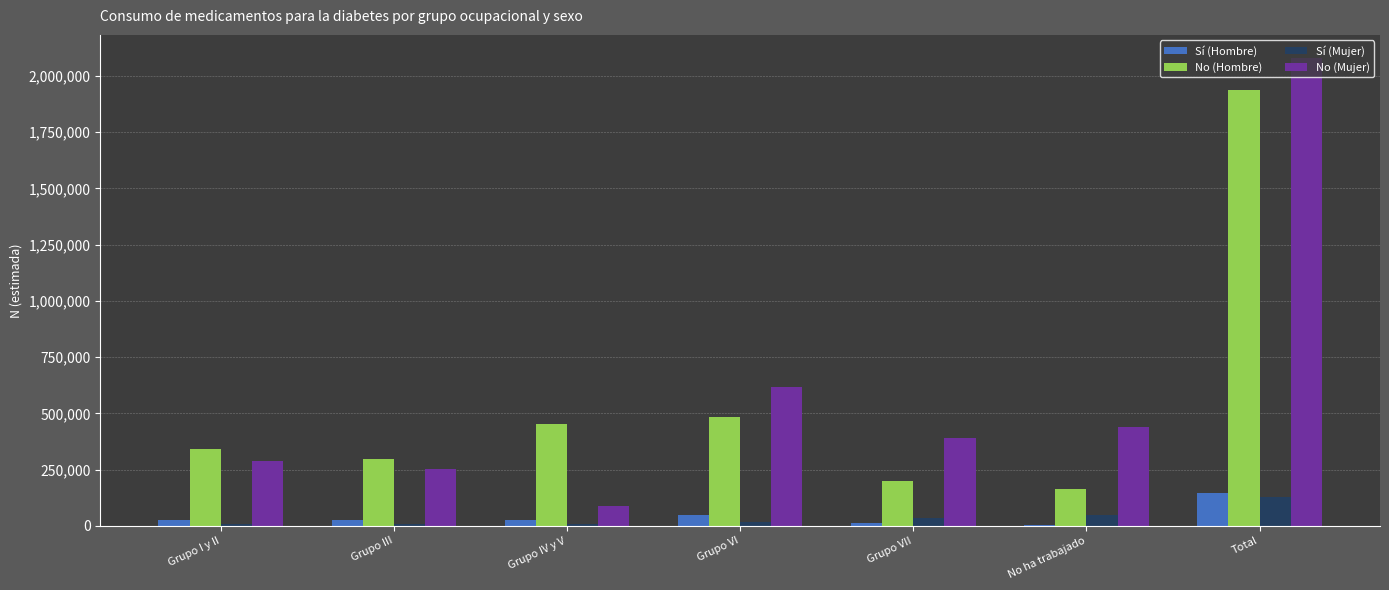

Which label corresponds to the largest value in the chart?

Total